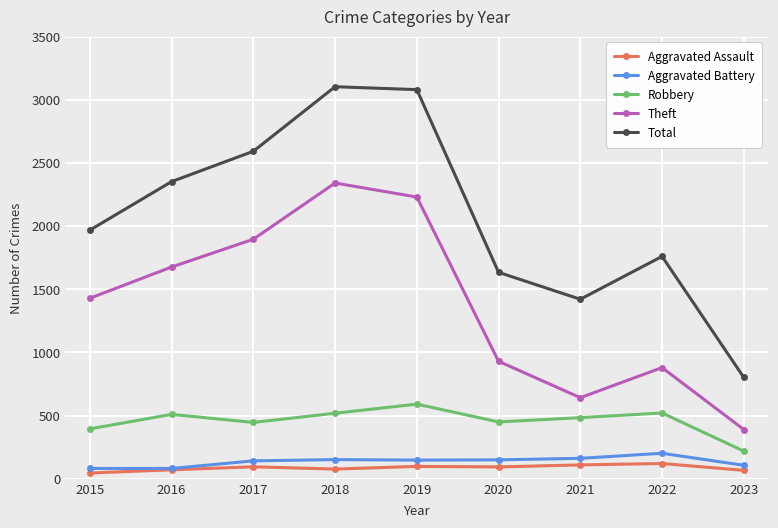

Does the chart display data point markers on the line(s)?

Yes